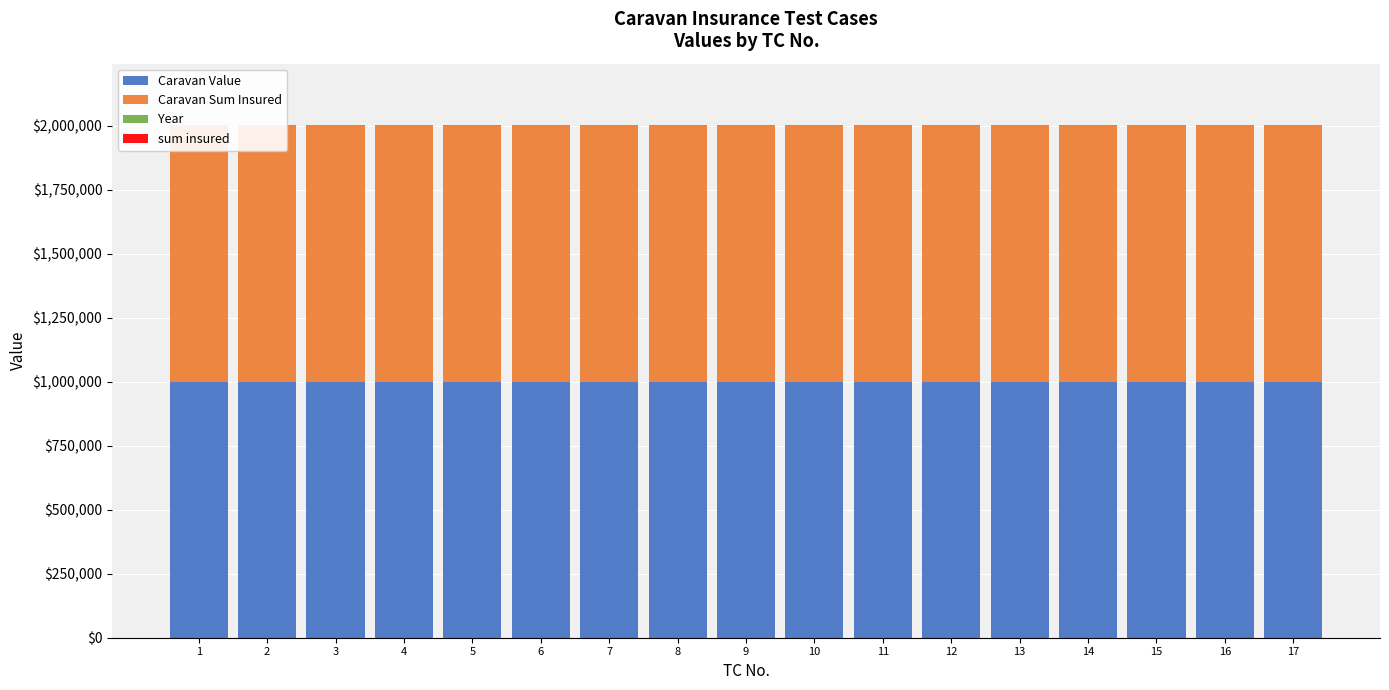

What is the highest value of the Caravan Sum Insured series?

1000000